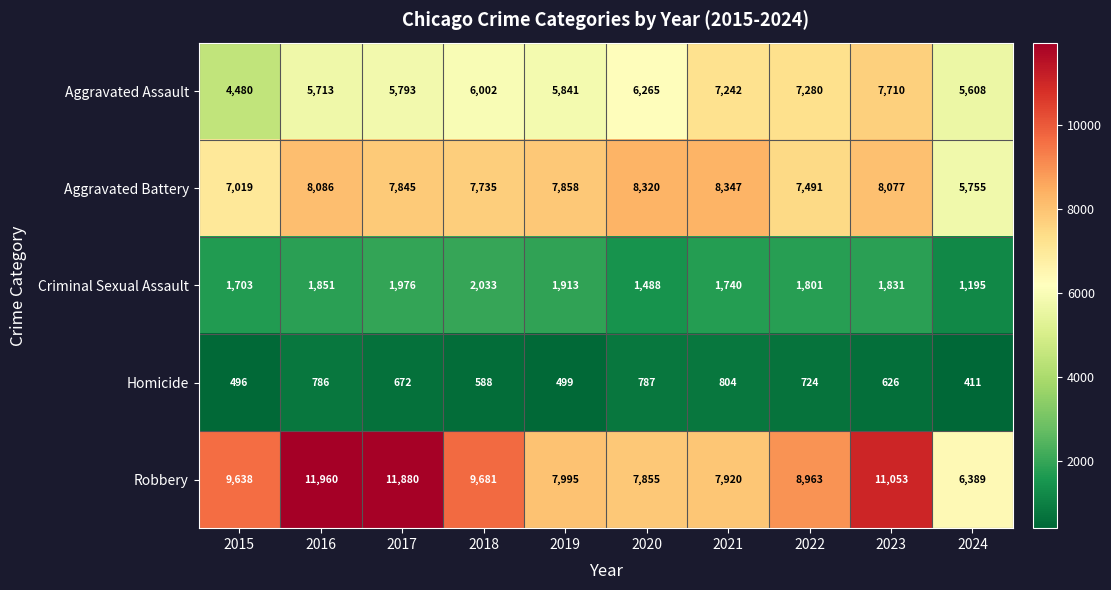

How many distinct data groups are displayed?

5